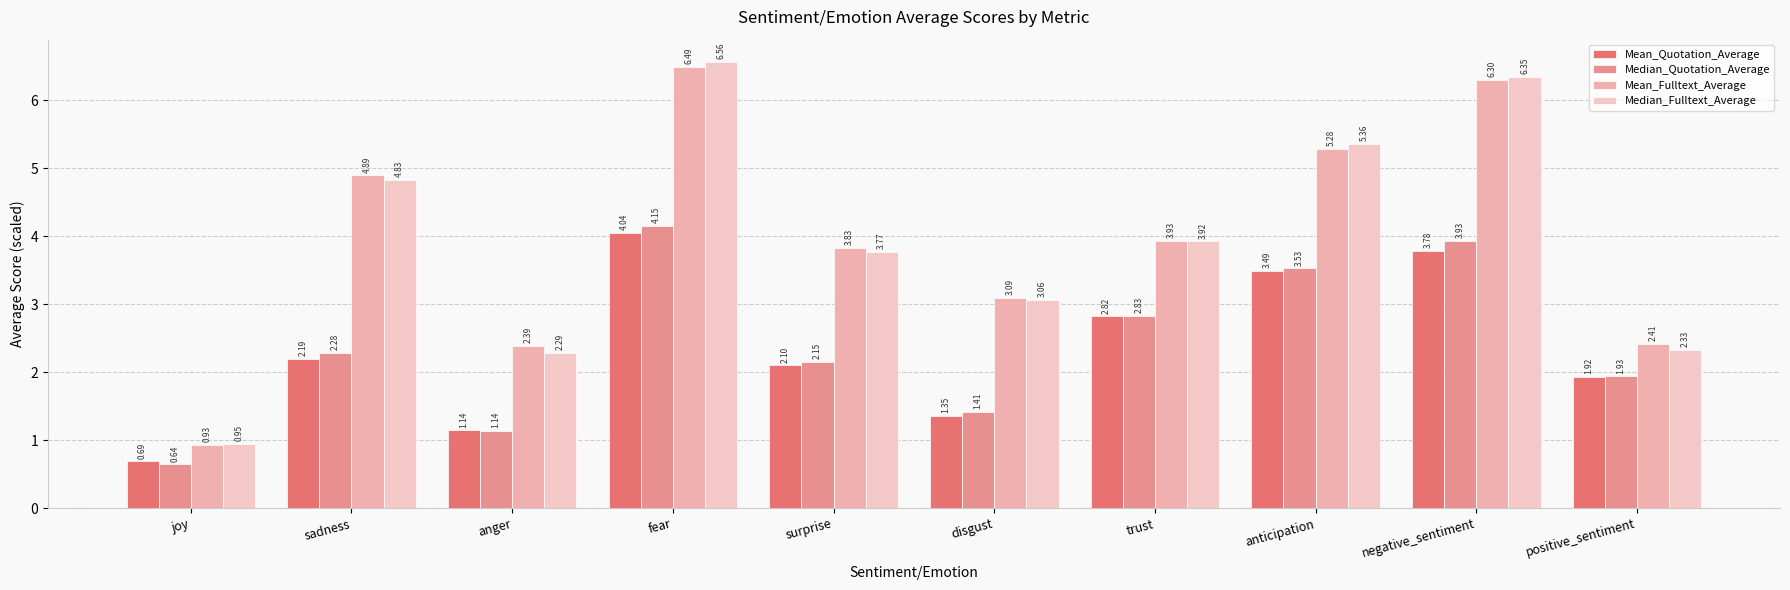

What is the difference between the Mean_Quotation_Average values at positive_sentiment and joy?

1.2